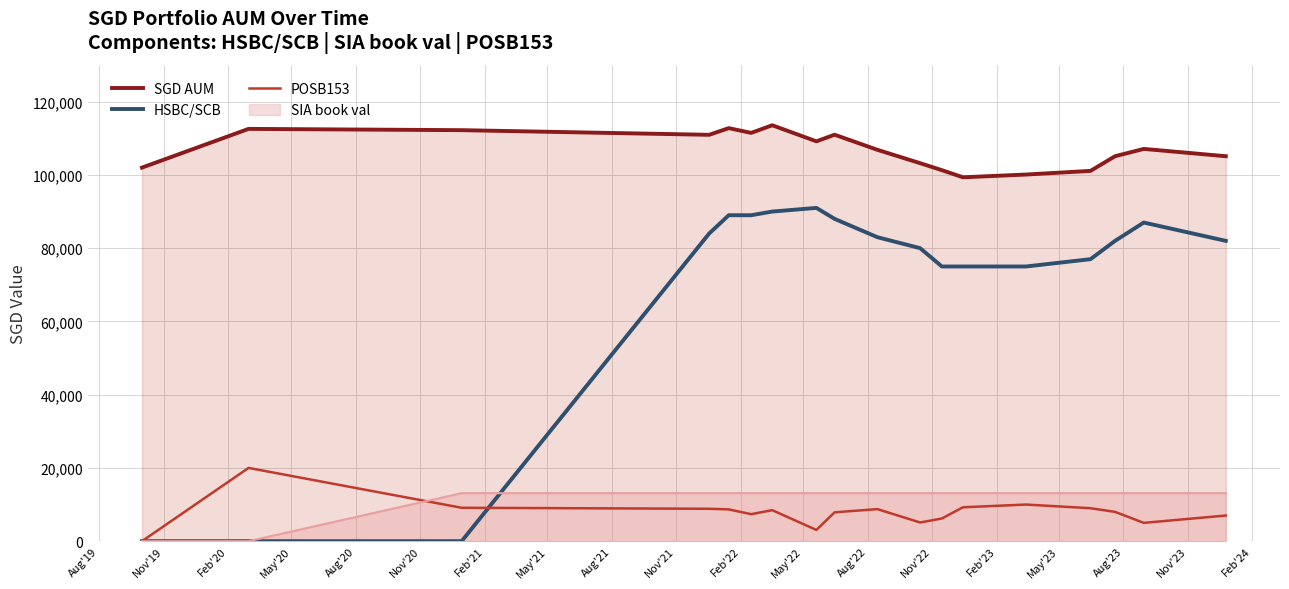

List the series in order of their peak value, lowest first.

SIA book val, POSB153, HSBC/SCB, SGD AUM